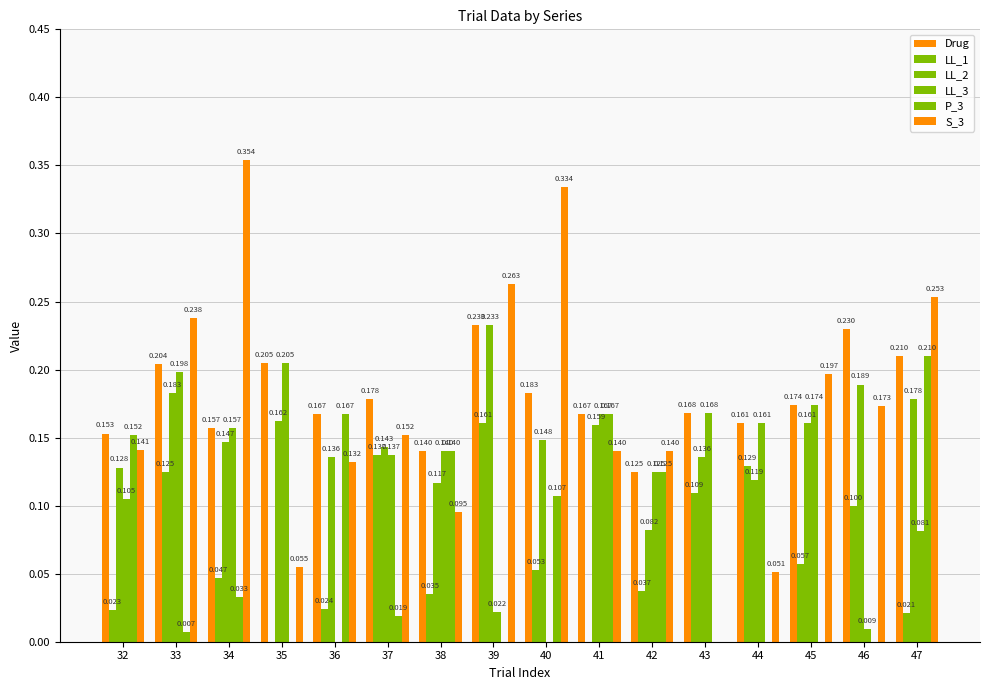

What is the total value across all series at 46?

0.7